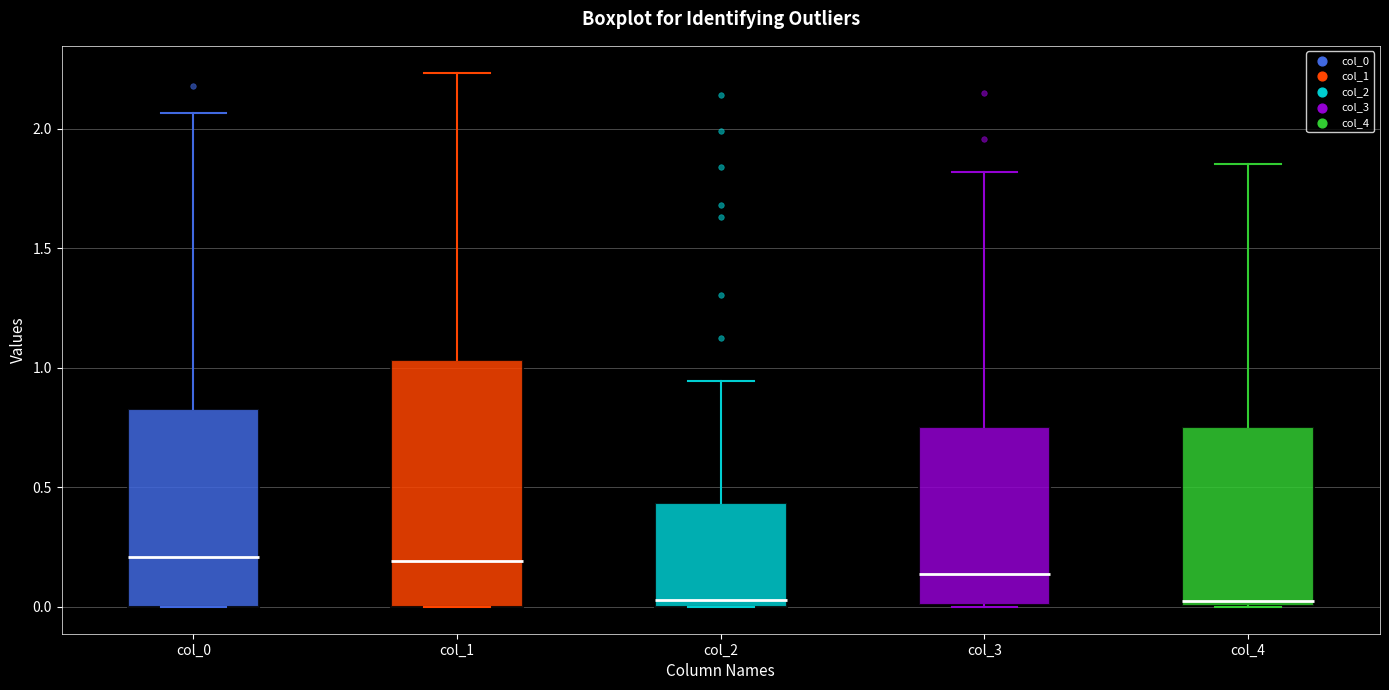

Comparing the boxes themselves (not the whiskers), which one is the tallest?

col_1